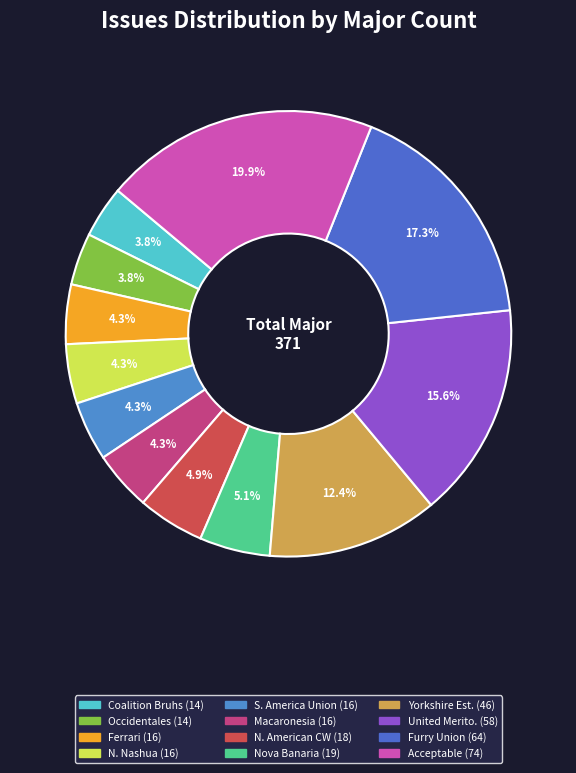

To the nearest percent, what is the average slice percentage?

8%